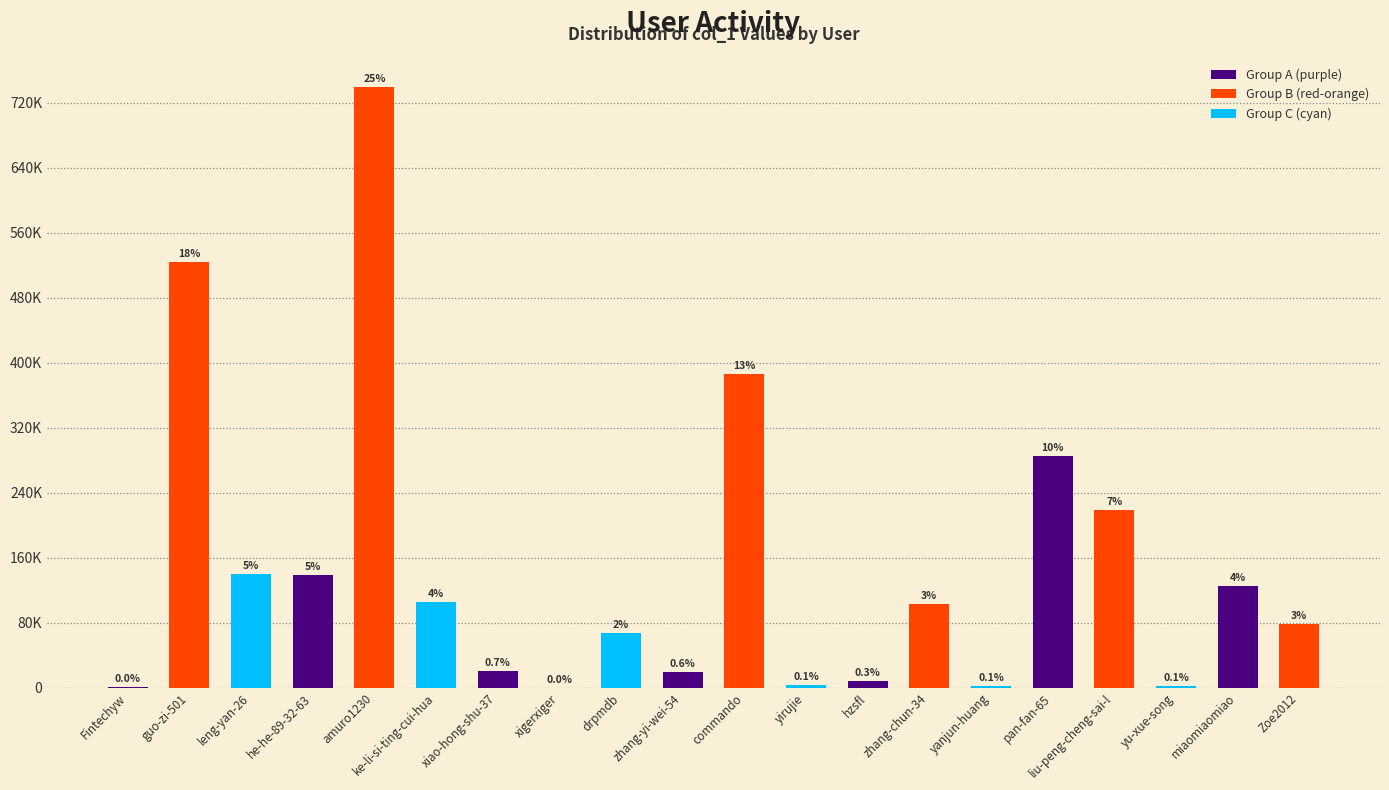

What is the change in value from guo-zi-501 to xiao-hong-shu-37?

-503116